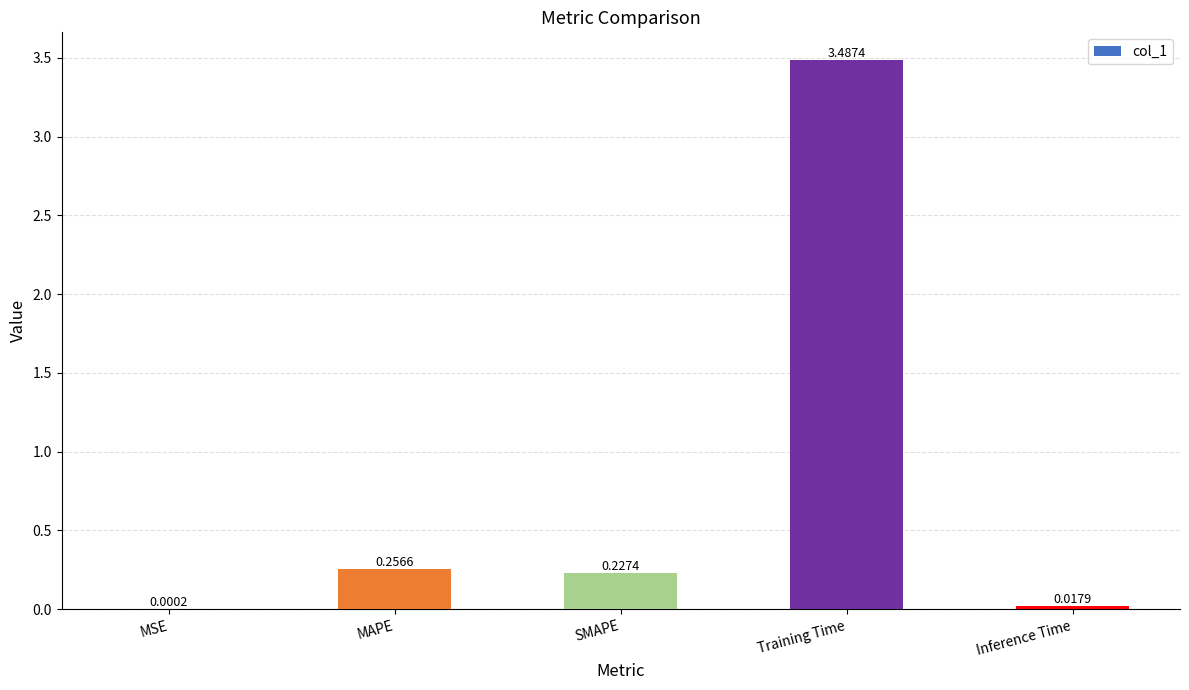

Which has a higher value, Training Time or MSE?

Training Time